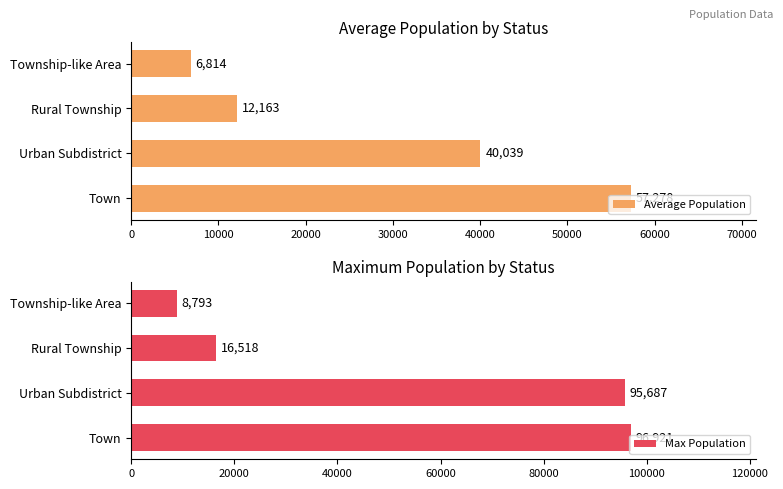

What is the average value of the Max Population series?

54480